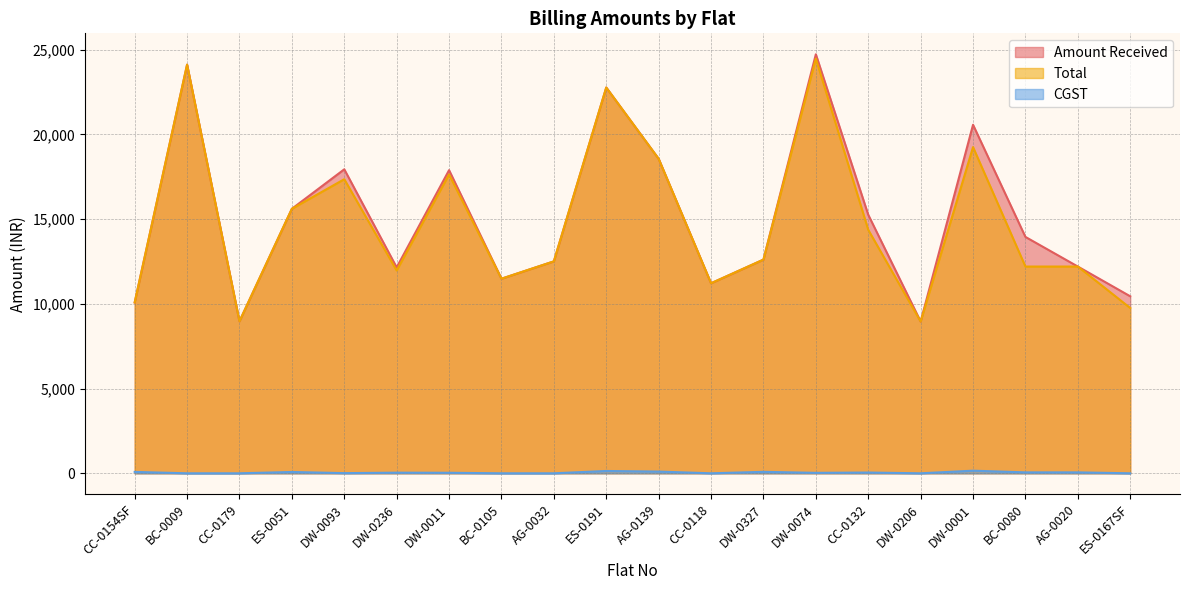

Which label corresponds to the smallest value in the chart?

BC-0009